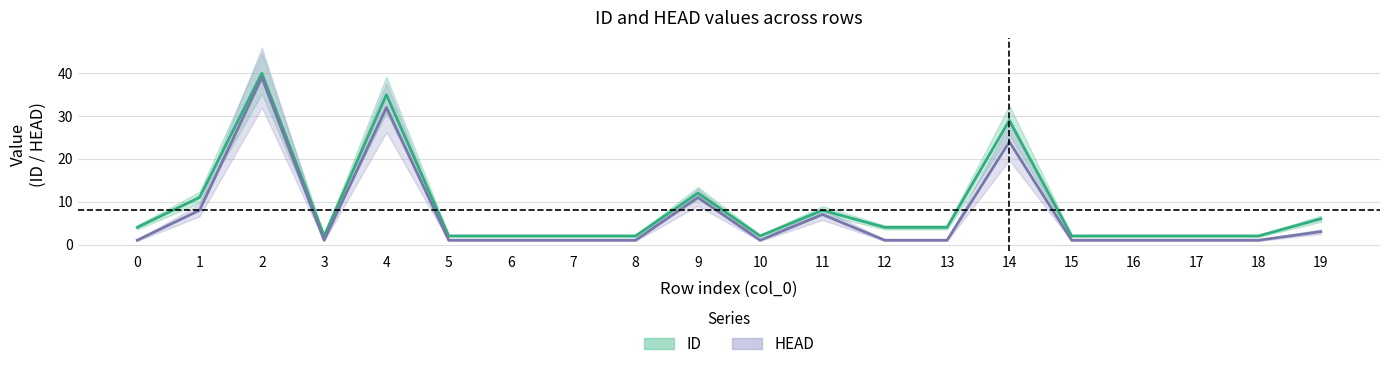

Rank the categories by HEAD value from lowest to highest.

0, 3, 5, 6, 7, 8, 10, 12, 13, 15, 16, 17, 18, 19, 11, 1, 9, 14, 4, 2